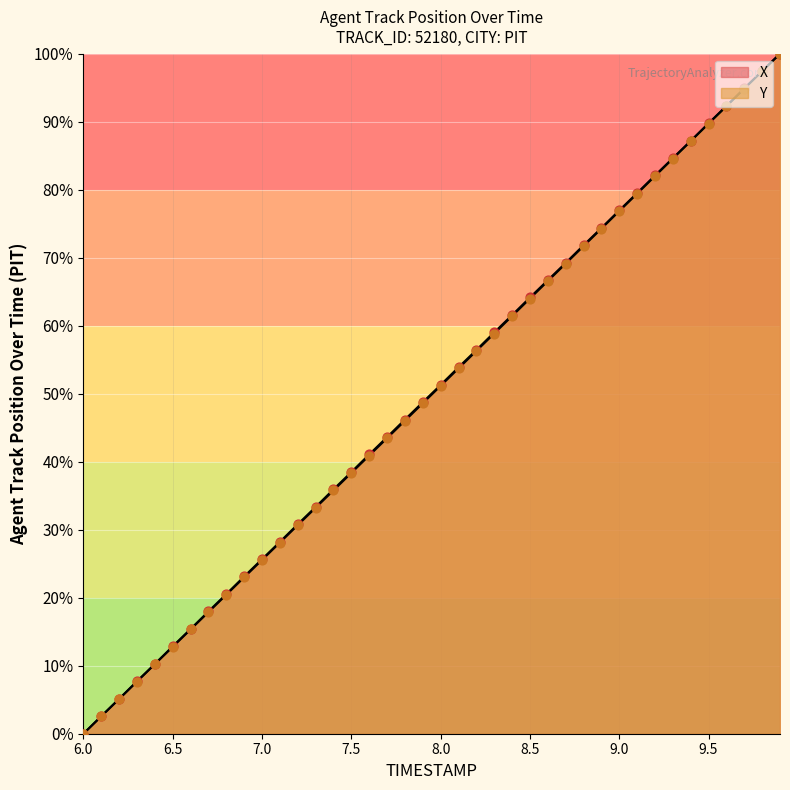

What is the total value across all series at 9.3?

169.2